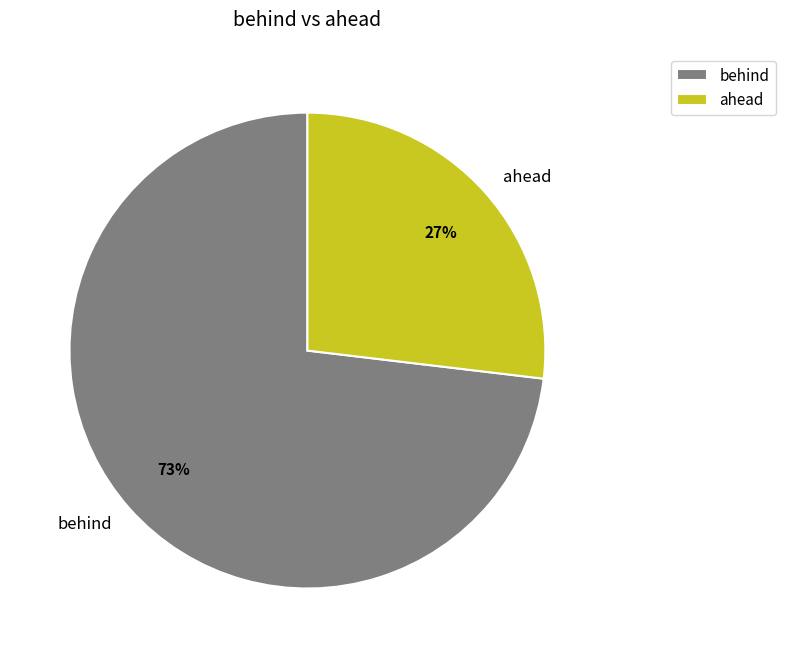

How many slices are in this pie chart?

2